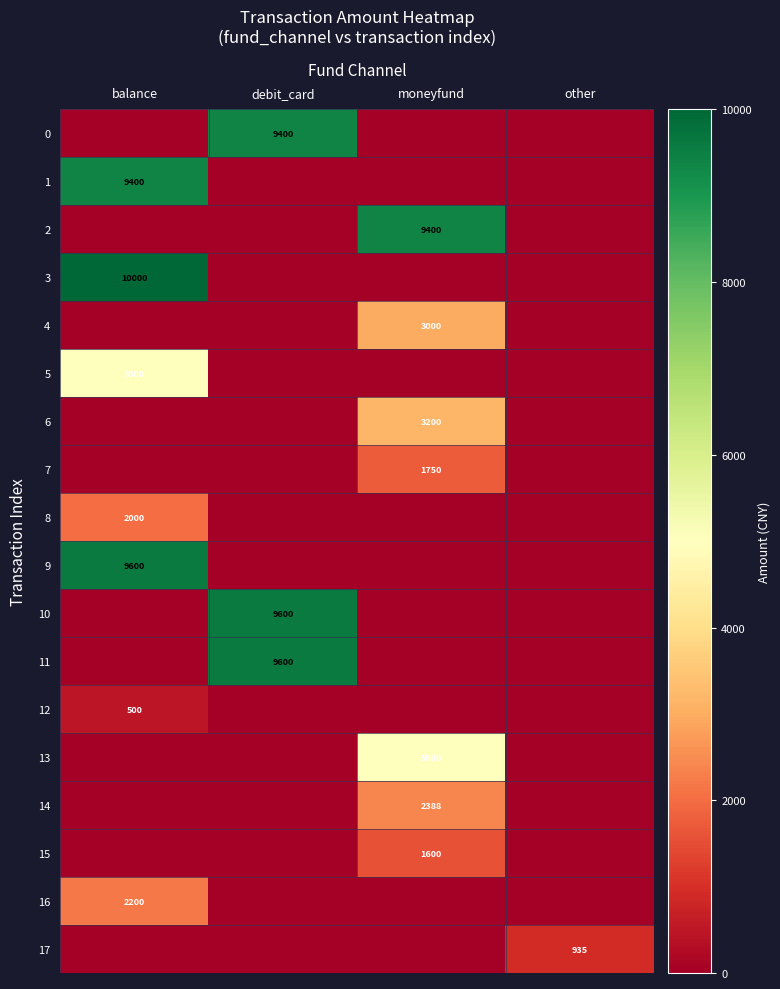

What is the sum of the 13 values at balance and moneyfund?

5000